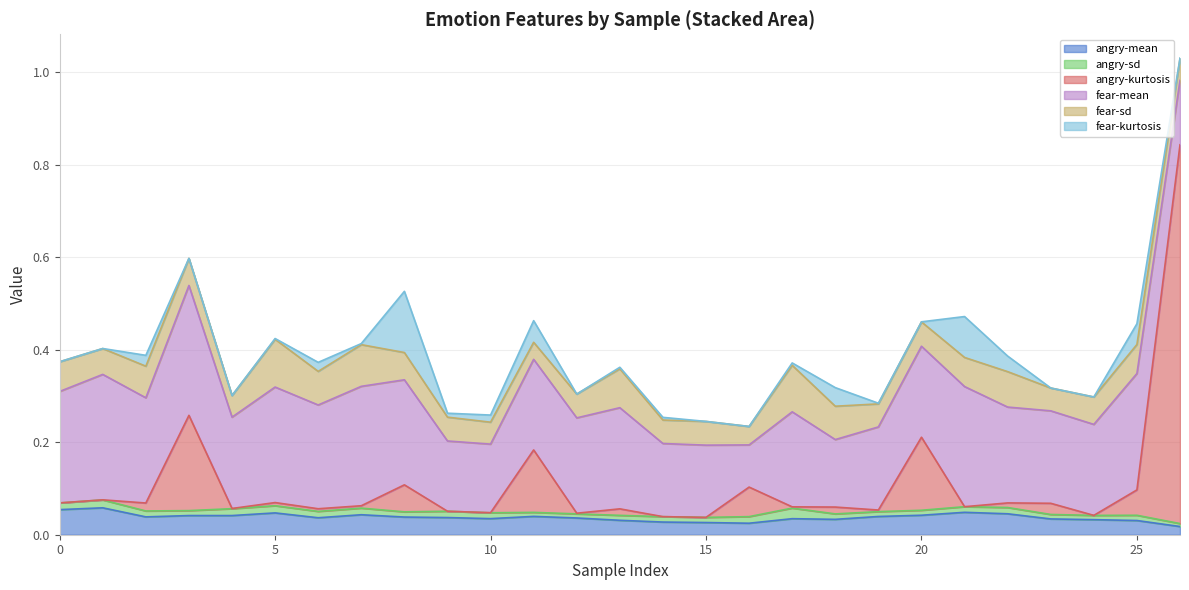

Which series has the largest range (max minus min)?

angry-kurtosis